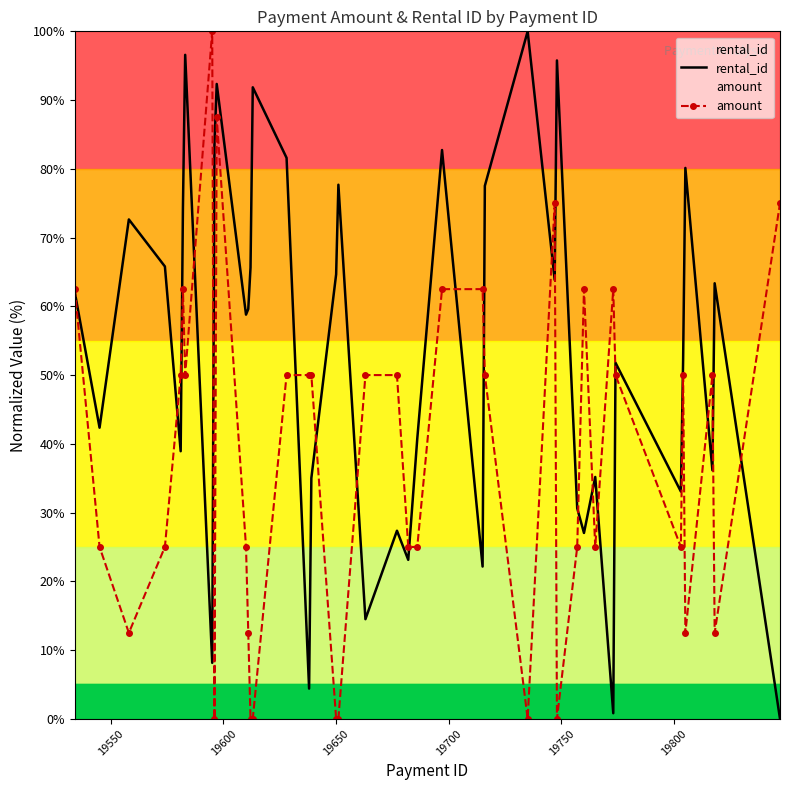

Which series ends up on top after the final intersection of amount and rental_id?

amount